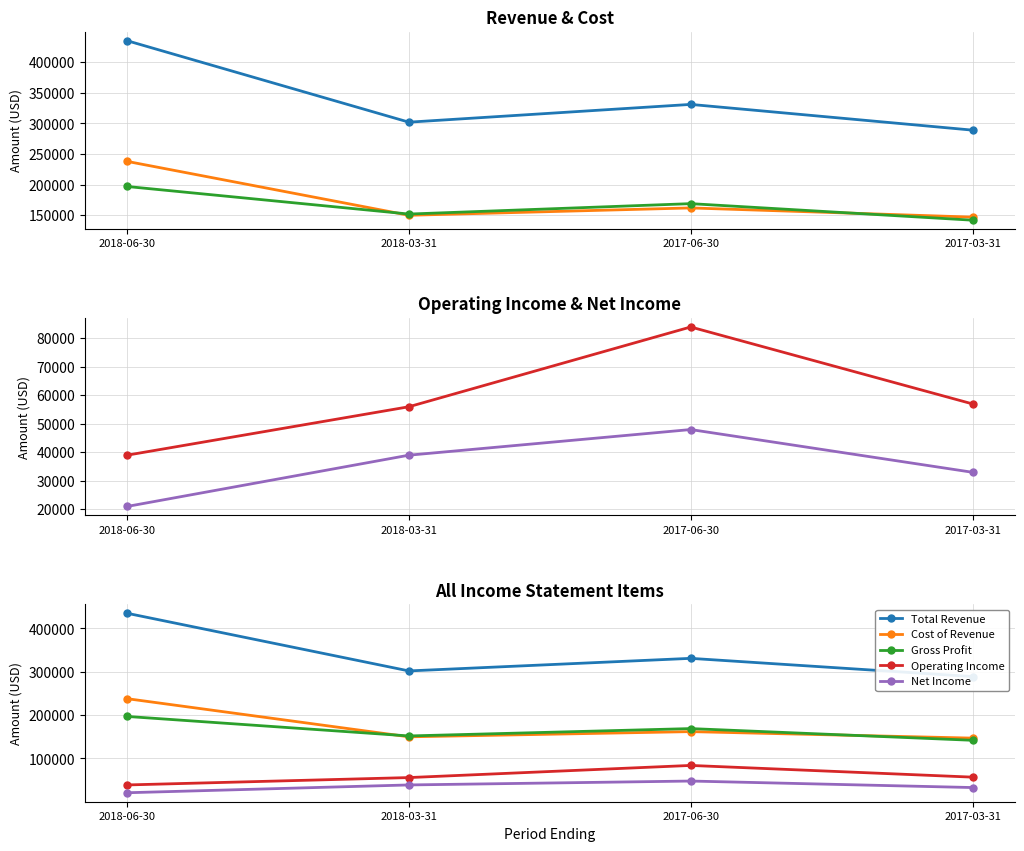

Reading right to left, extract all data points from this chart.

Total Revenue: 2017-03-31=289000	2017-06-30=331000	2018-03-31=302000	2018-06-30=435000
Cost of Revenue: 2017-03-31=147000	2017-06-30=162000	2018-03-31=150000	2018-06-30=238000
Gross Profit: 2017-03-31=142000	2017-06-30=169000	2018-03-31=152000	2018-06-30=197000
Operating Income: 2017-03-31=57000	2017-06-30=84000	2018-03-31=56000	2018-06-30=39000
Net Income: 2017-03-31=33000	2017-06-30=48000	2018-03-31=39000	2018-06-30=21000